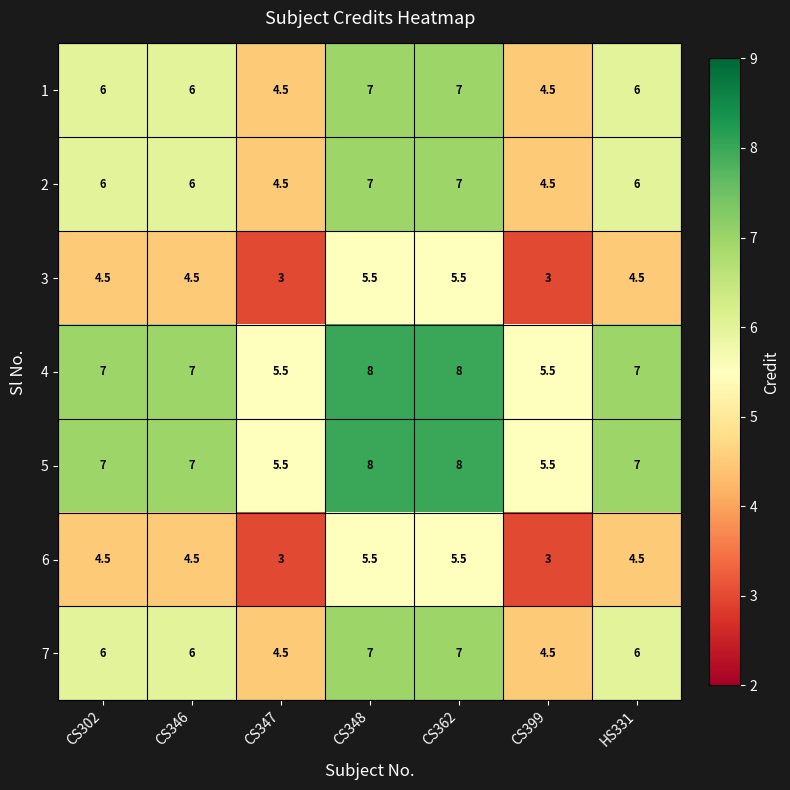

What is the highest value of the 3 series?

5.5